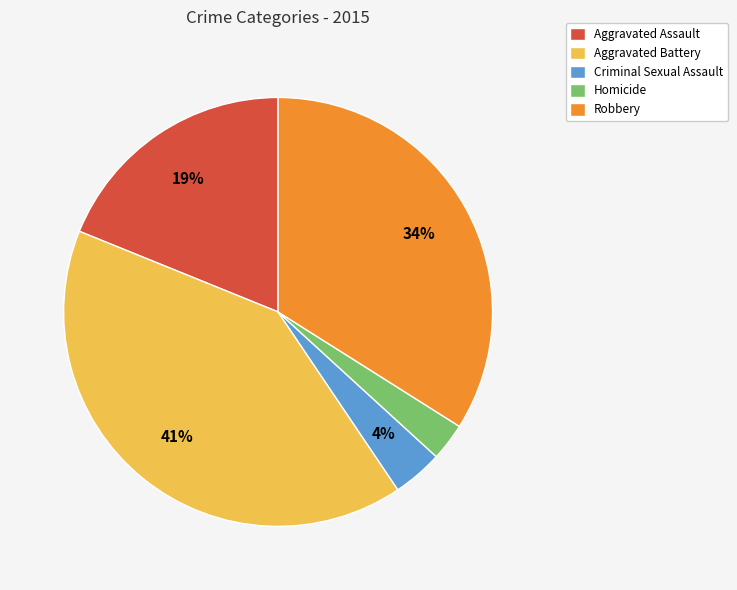

To the nearest percent, what is the difference between the largest and smallest slice percentages?

38%